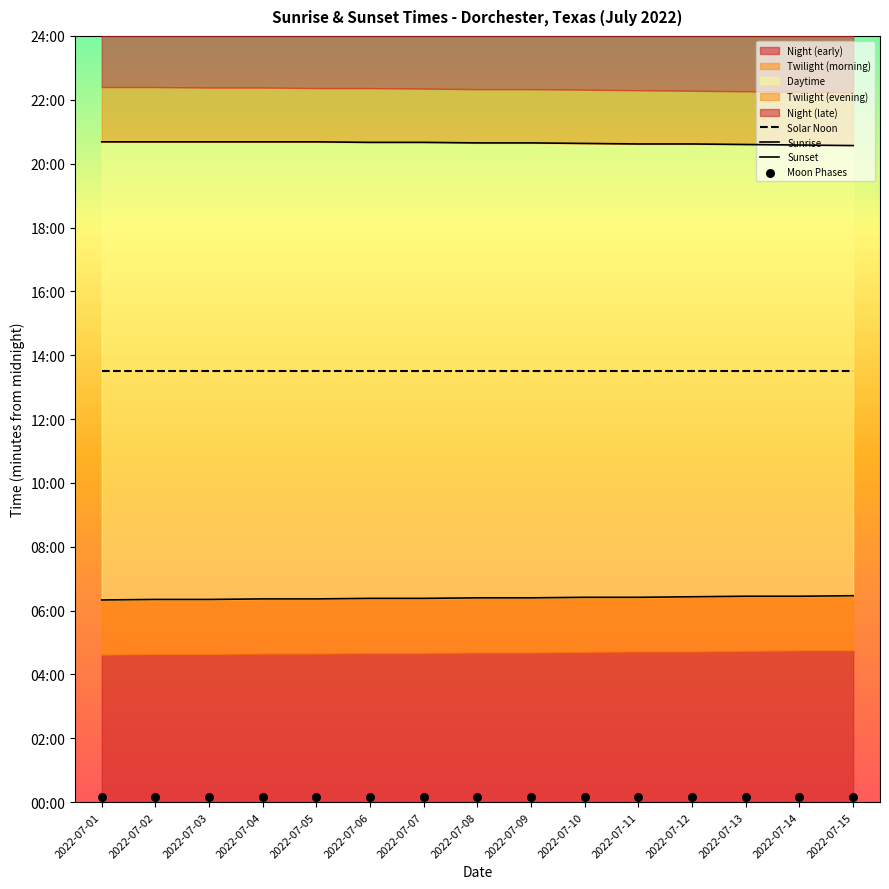

Which series has the largest total across all categories?

Sunset